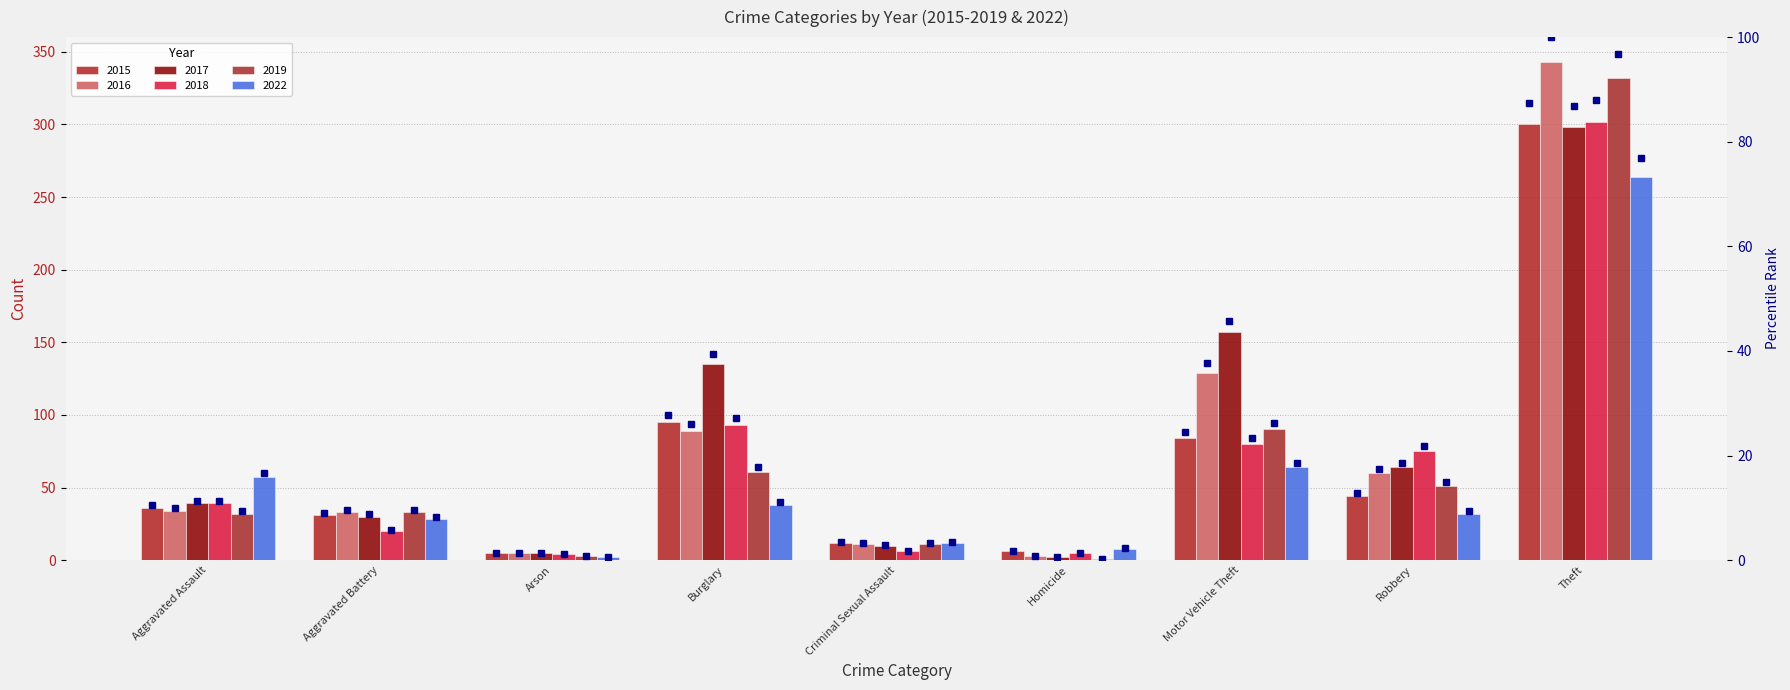

Which series has the widest spread of values?

2016